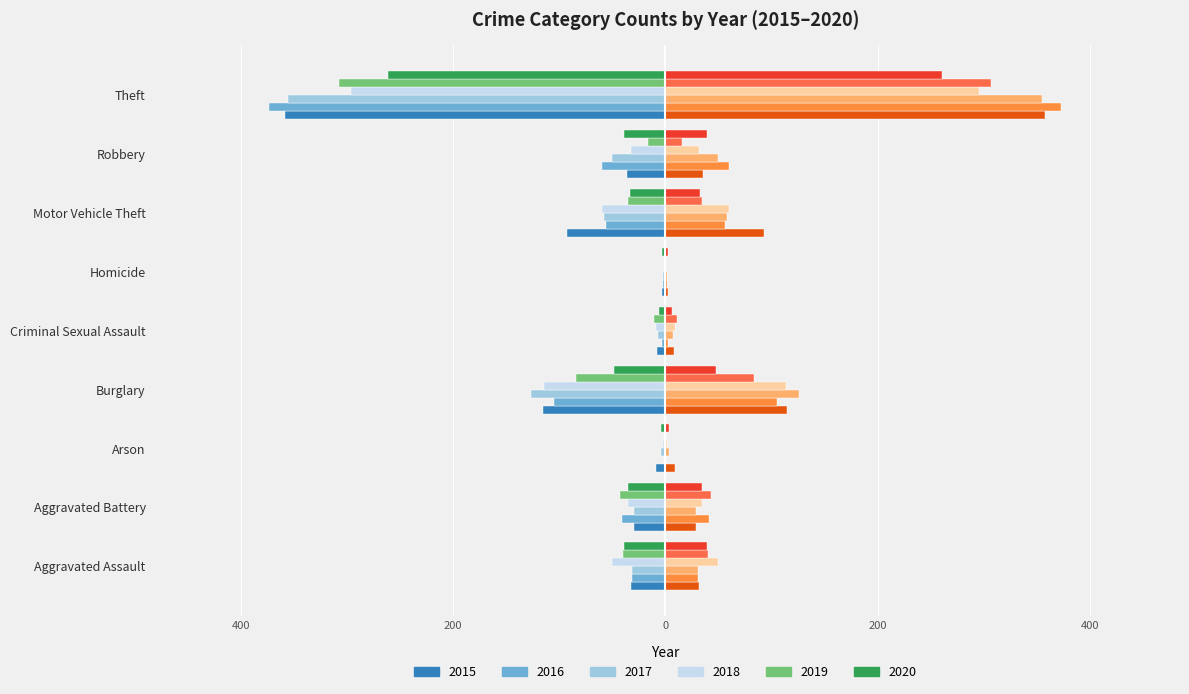

Reading left to right, list all the values displayed in this chart.

2015: Aggravated Assault=-32	Aggravated Battery=-29	Arson=-9	Burglary=-115	Criminal Sexual Assault=-8	Homicide=-3	Motor Vehicle Theft=-93	Robbery=-36	Theft=-358
2016: Aggravated Assault=-31	Aggravated Battery=-41	Arson=-1	Burglary=-105	Criminal Sexual Assault=-3	Homicide=-2	Motor Vehicle Theft=-56	Robbery=-60	Theft=-373
2017: Aggravated Assault=-31	Aggravated Battery=-29	Arson=-4	Burglary=-126	Criminal Sexual Assault=-7	Homicide=-2	Motor Vehicle Theft=-58	Robbery=-50	Theft=-355
2018: Aggravated Assault=-50	Aggravated Battery=-35	Arson=-2	Burglary=-114	Criminal Sexual Assault=-9	Homicide=0	Motor Vehicle Theft=-60	Robbery=-32	Theft=-296
2019: Aggravated Assault=-40	Aggravated Battery=-43	Arson=-1	Burglary=-84	Criminal Sexual Assault=-11	Homicide=0	Motor Vehicle Theft=-35	Robbery=-16	Theft=-307
2020: Aggravated Assault=-39	Aggravated Battery=-35	Arson=-4	Burglary=-48	Criminal Sexual Assault=-6	Homicide=-3	Motor Vehicle Theft=-33	Robbery=-39	Theft=-261